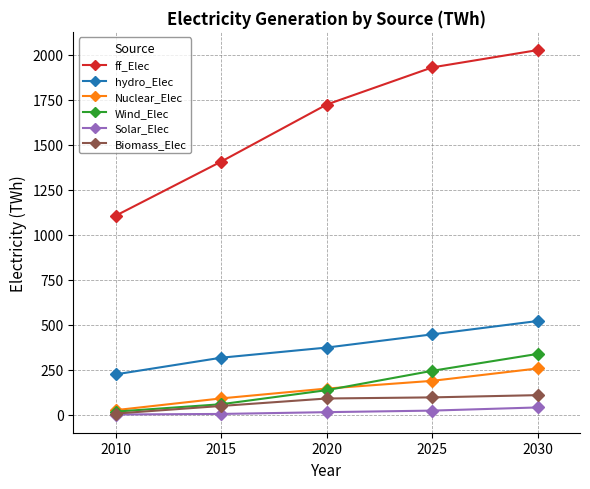

At which label does Biomass_Elec first exceed 88?

2020